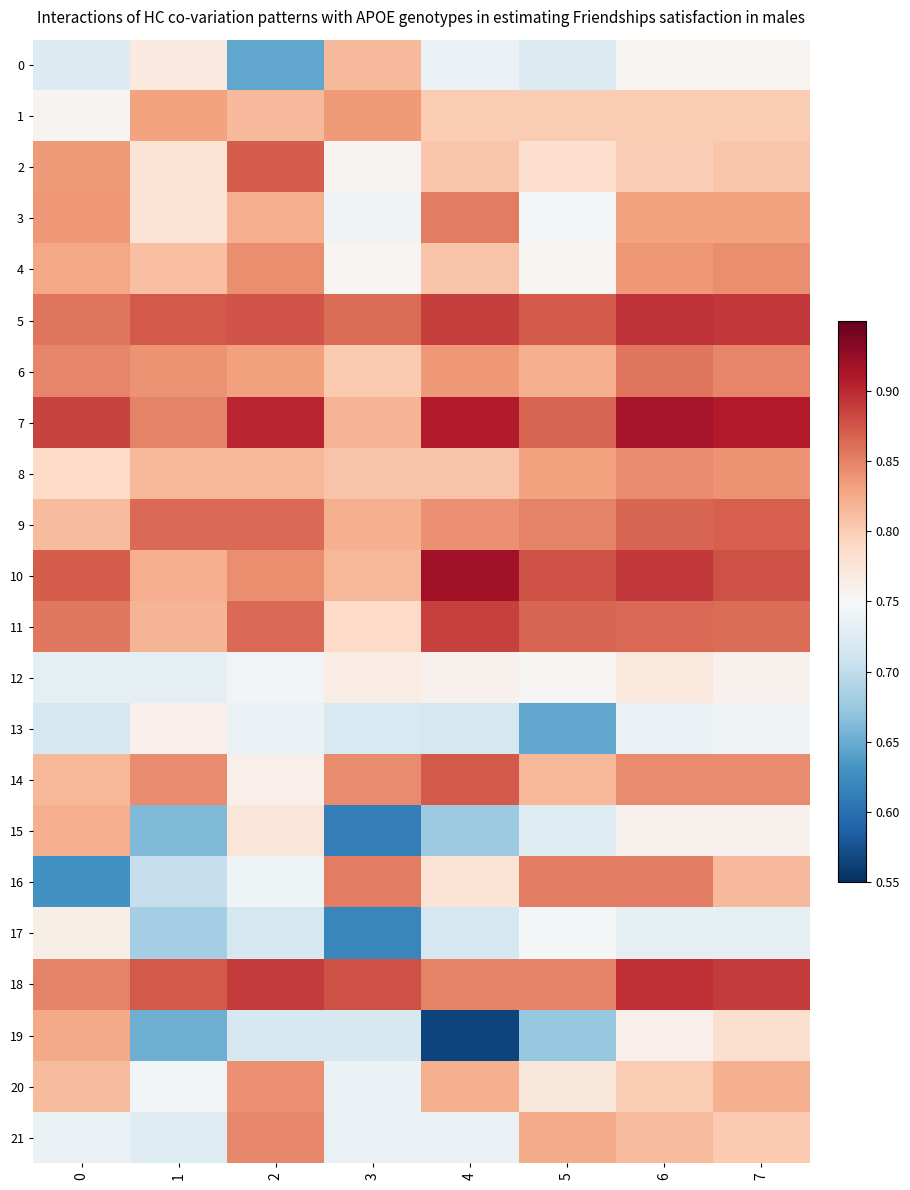

Which series changed the most between 1 and 7?

19